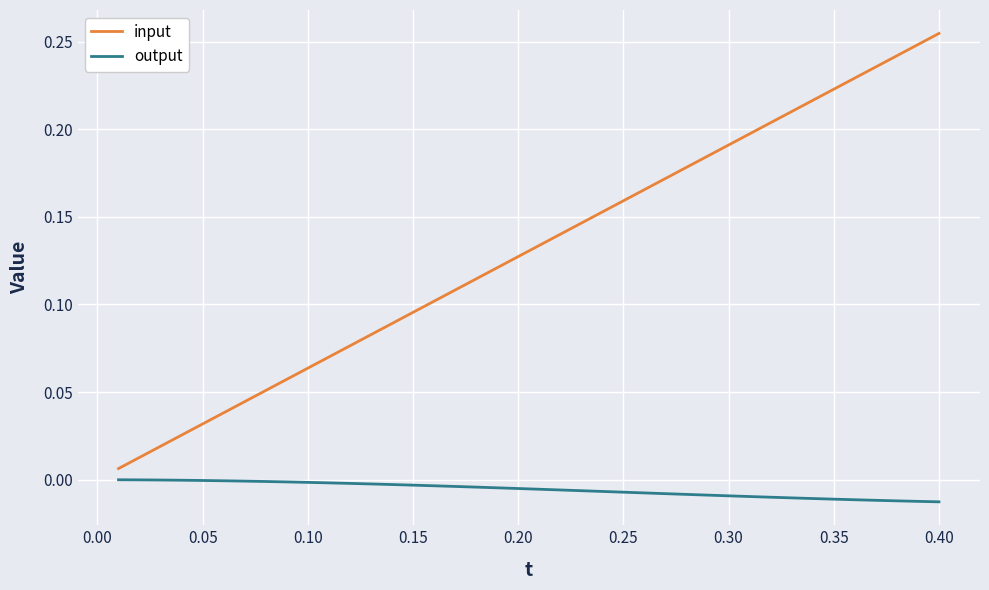

Which series has the widest spread of values?

input